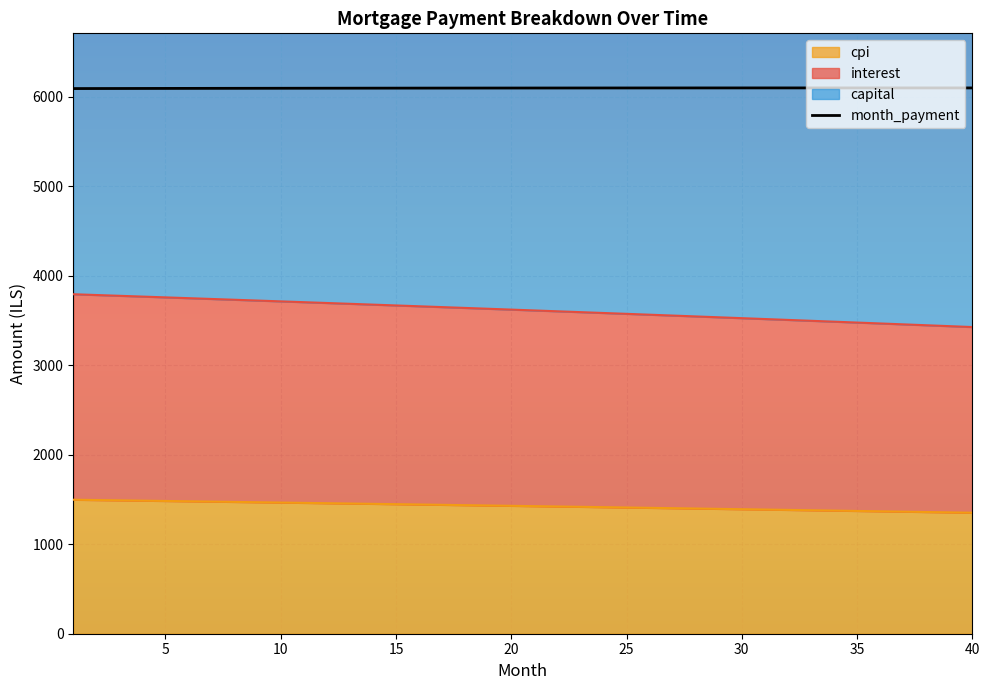

At how many categories does at least one series exceed 5507?

40